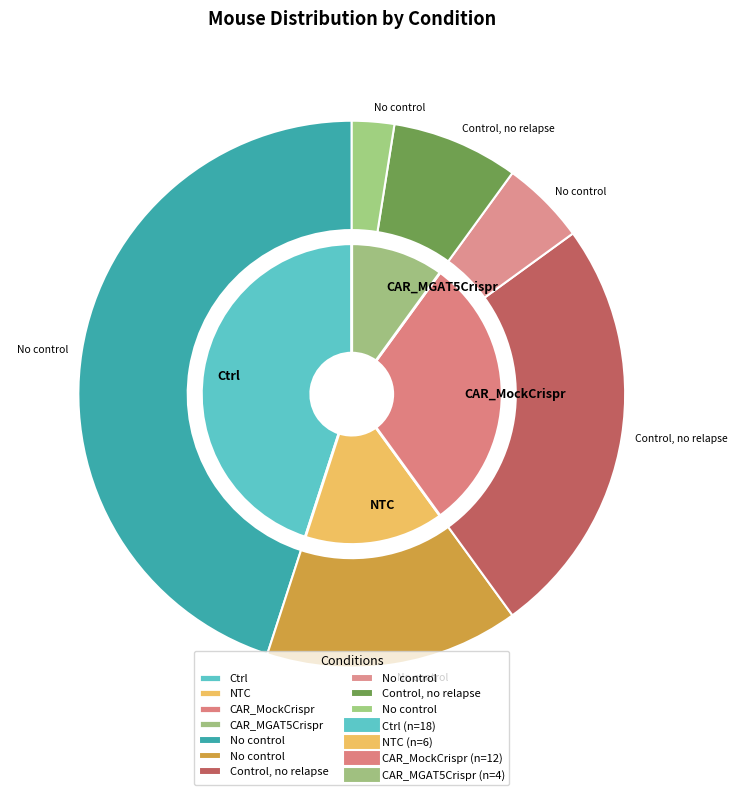

Which slice is the smallest?

CAR_MGAT5Crispr